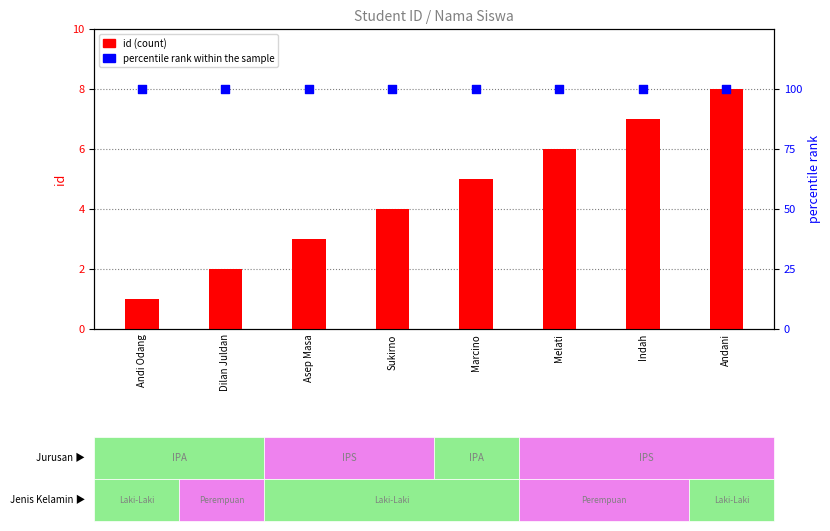

At which category is the sum across all series the highest?

Andani